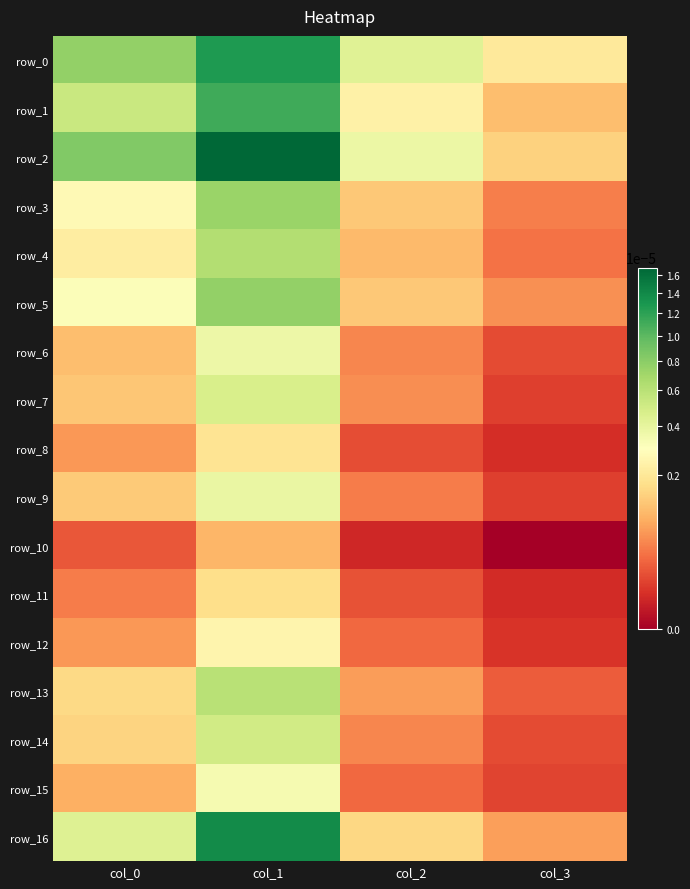

Which series has the largest range (max minus min)?

row_2